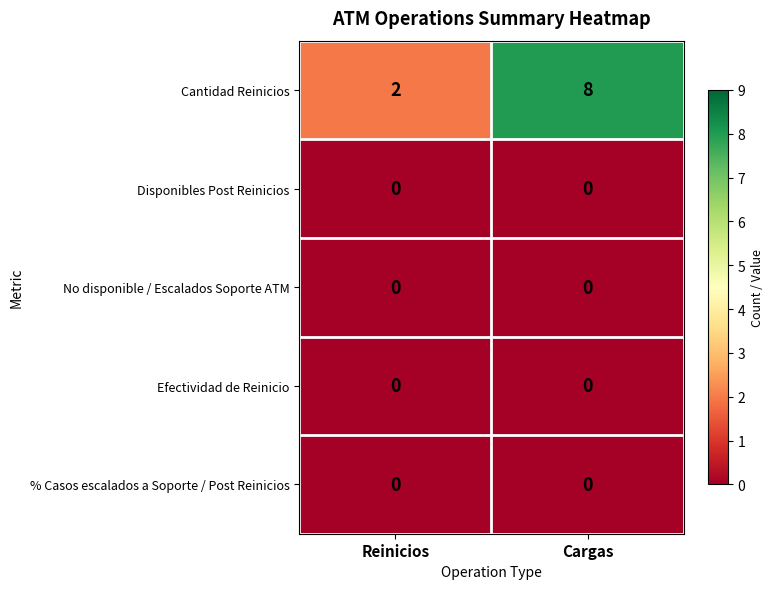

At how many categories does at least one series exceed 4?

1